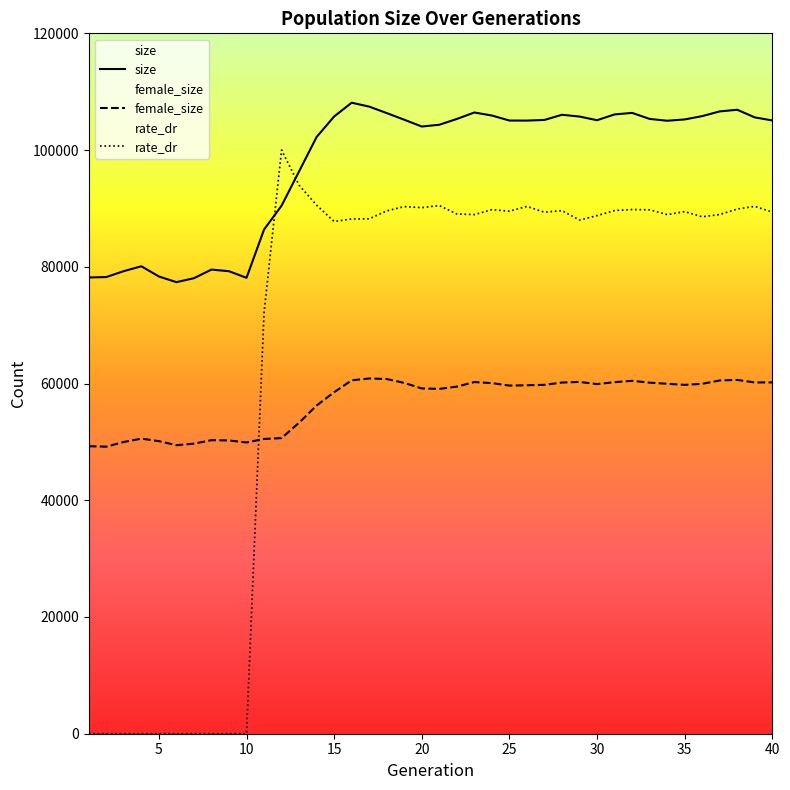

The value of size at 15 is 105753.0. True or false?

True